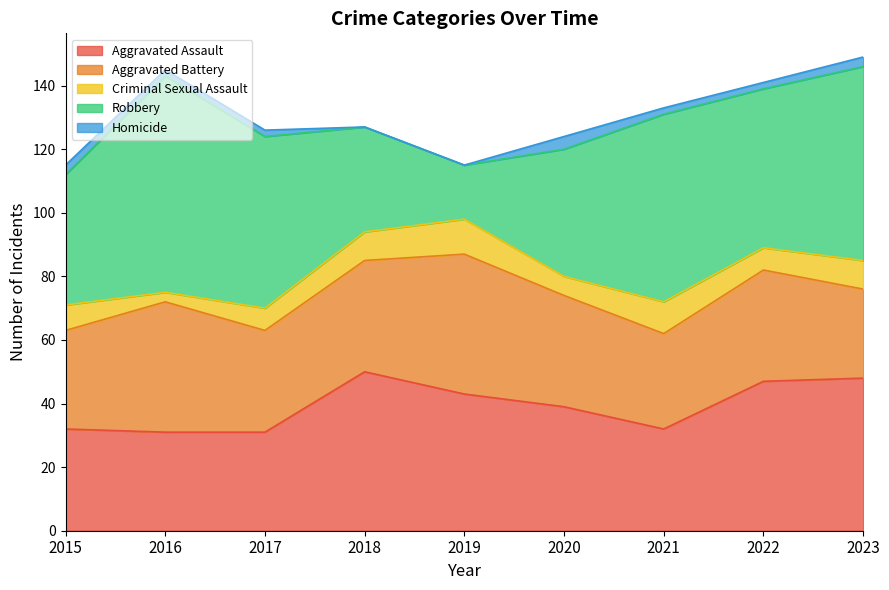

What is the value of the Aggravated Assault point at the 3rd from the left?

31